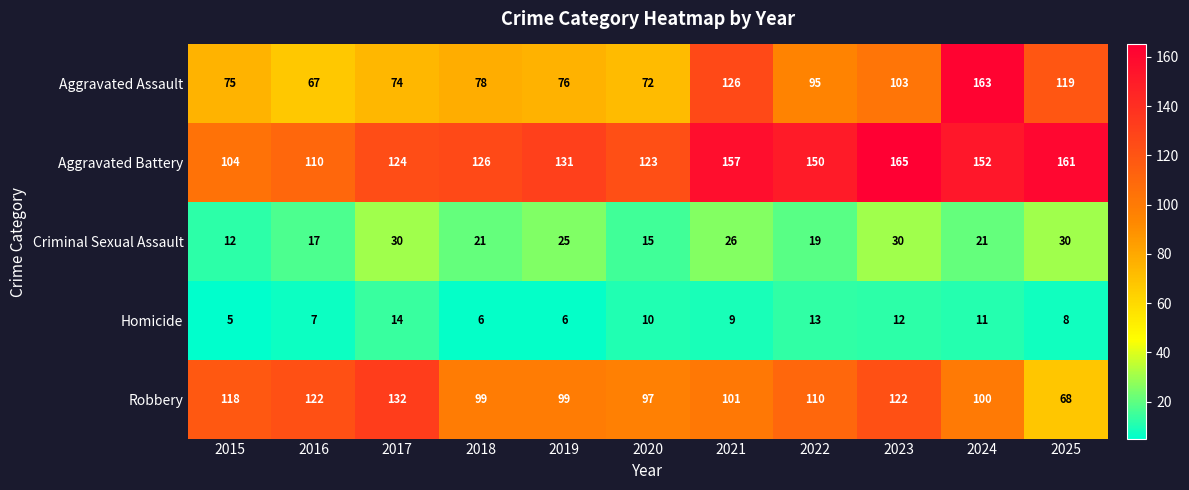

What is the sum of the Aggravated Assault values at 2025 and 2024?

282